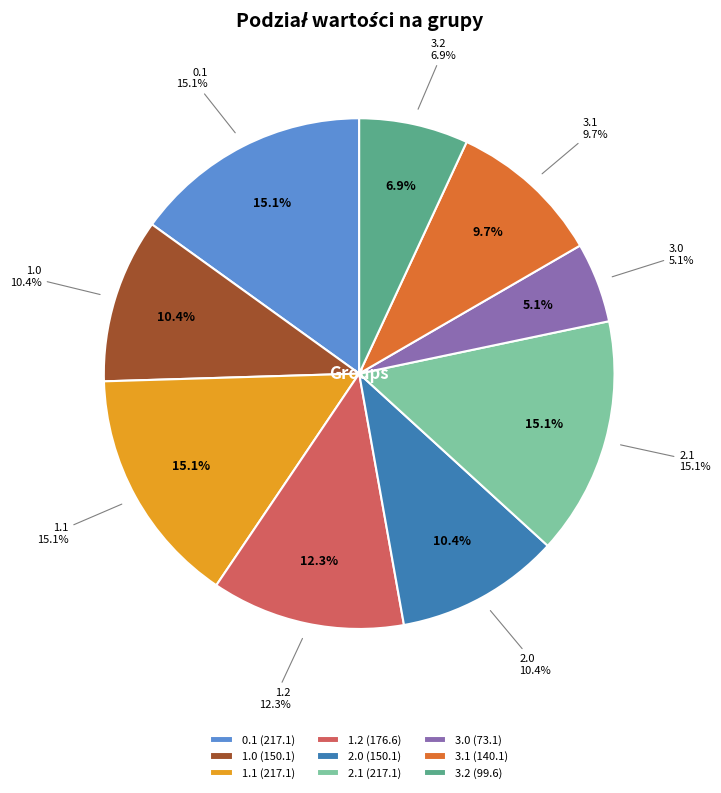

Is 1.1 the majority of the pie?

No